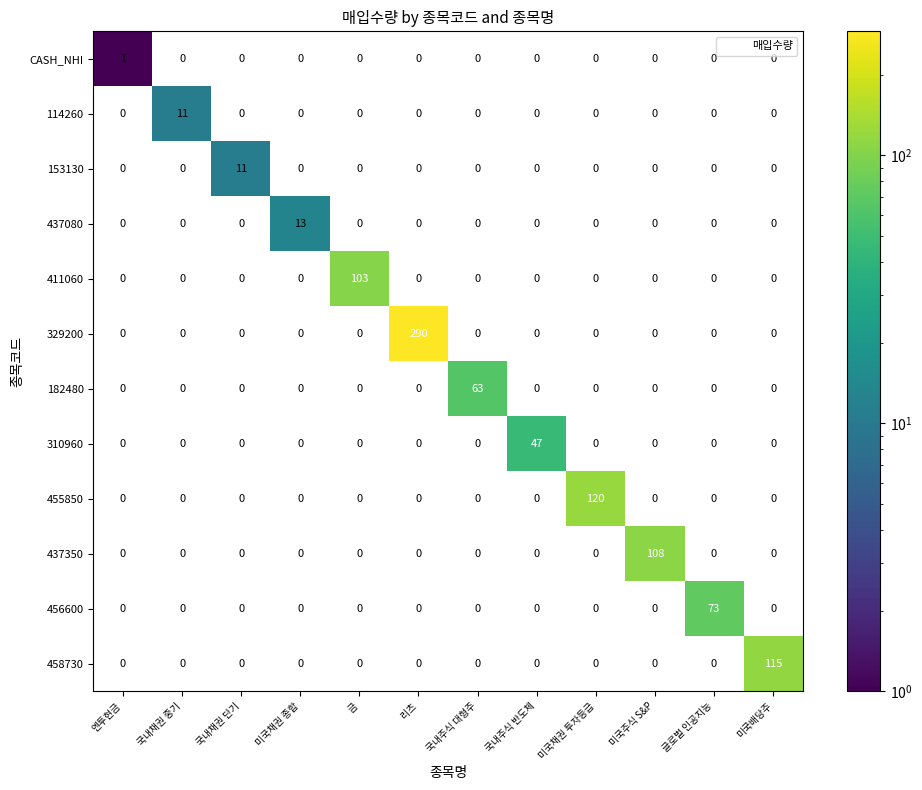

What is the approximate value of 456600 at 글로벌 인공지능?

73.0